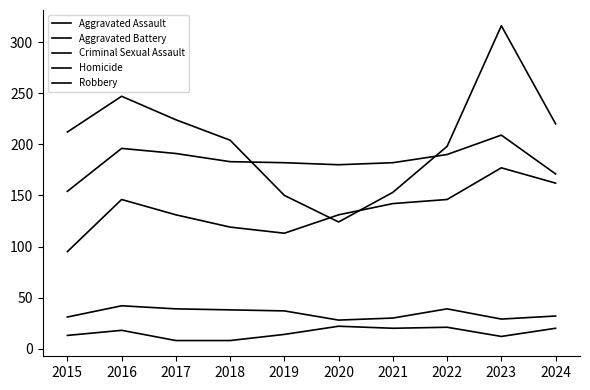

The value of Robbery at 2019 is 200. True or false?

False